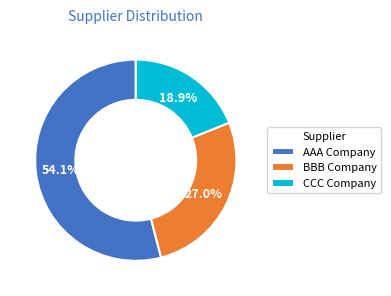

Between BBB Company and CCC Company, which is larger?

BBB Company